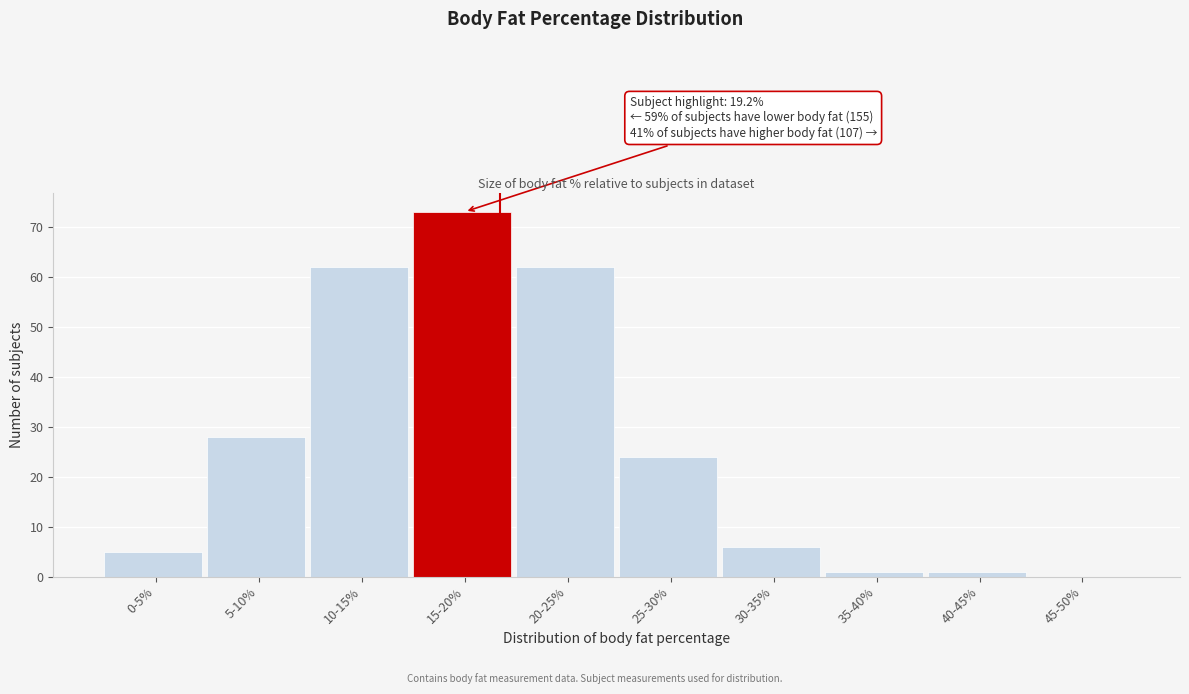

Reading right to left, extract all data points from this chart.

45-50%=0	40-45%=1	35-40%=1	30-35%=6	25-30%=24	20-25%=62	15-20%=73	10-15%=62	5-10%=28	0-5%=5